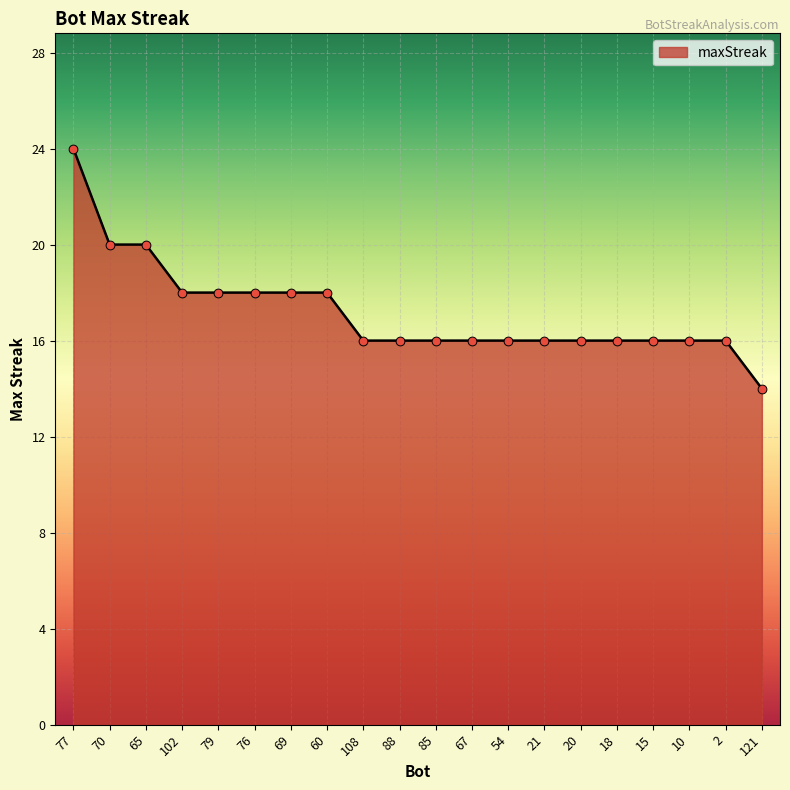

Between 77 and 60, which is larger?

77